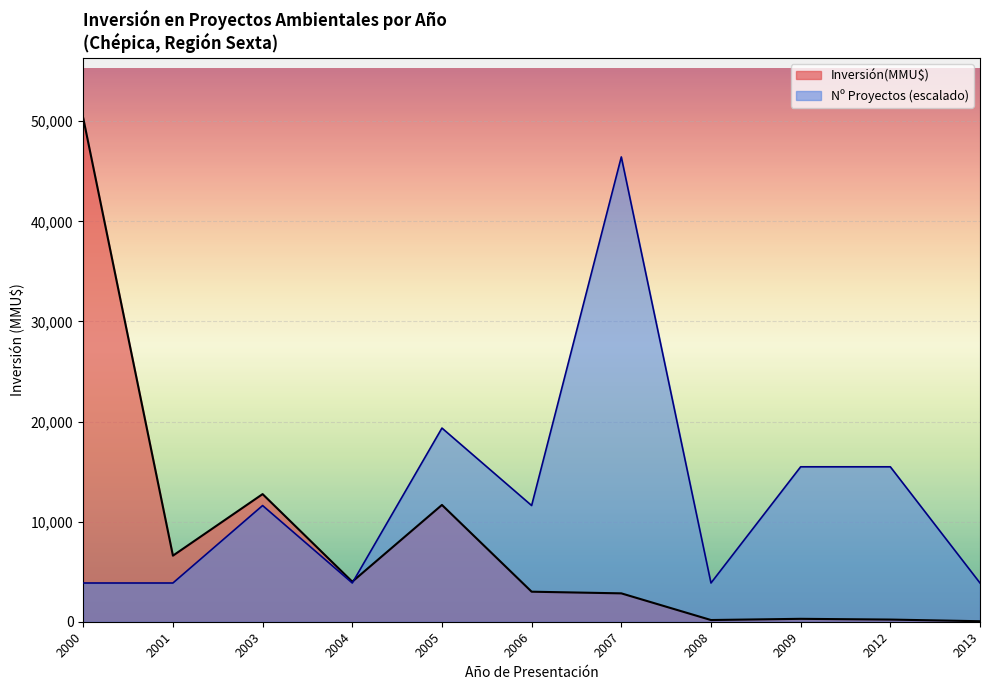

The value at 2005 is 3644. True or false?

False